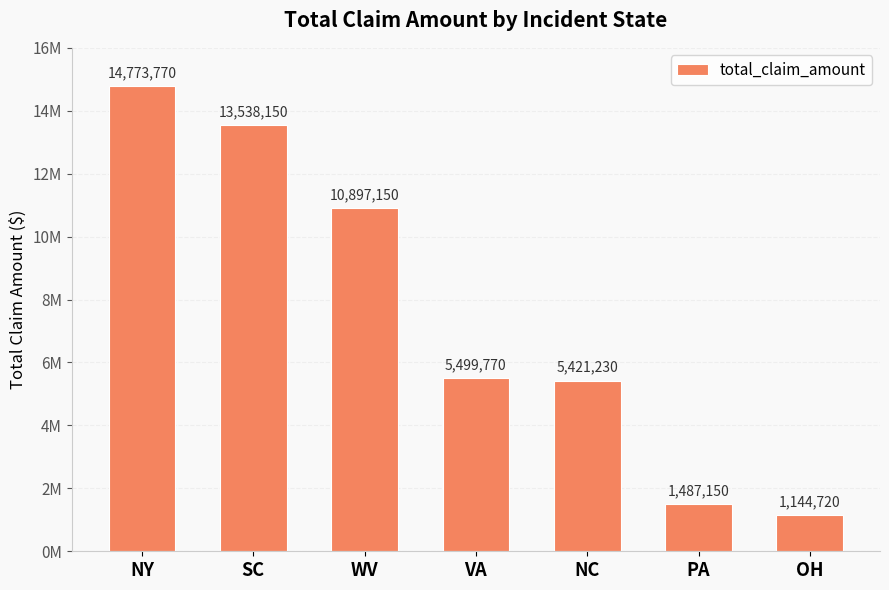

Which has a higher value, WV or NC?

WV